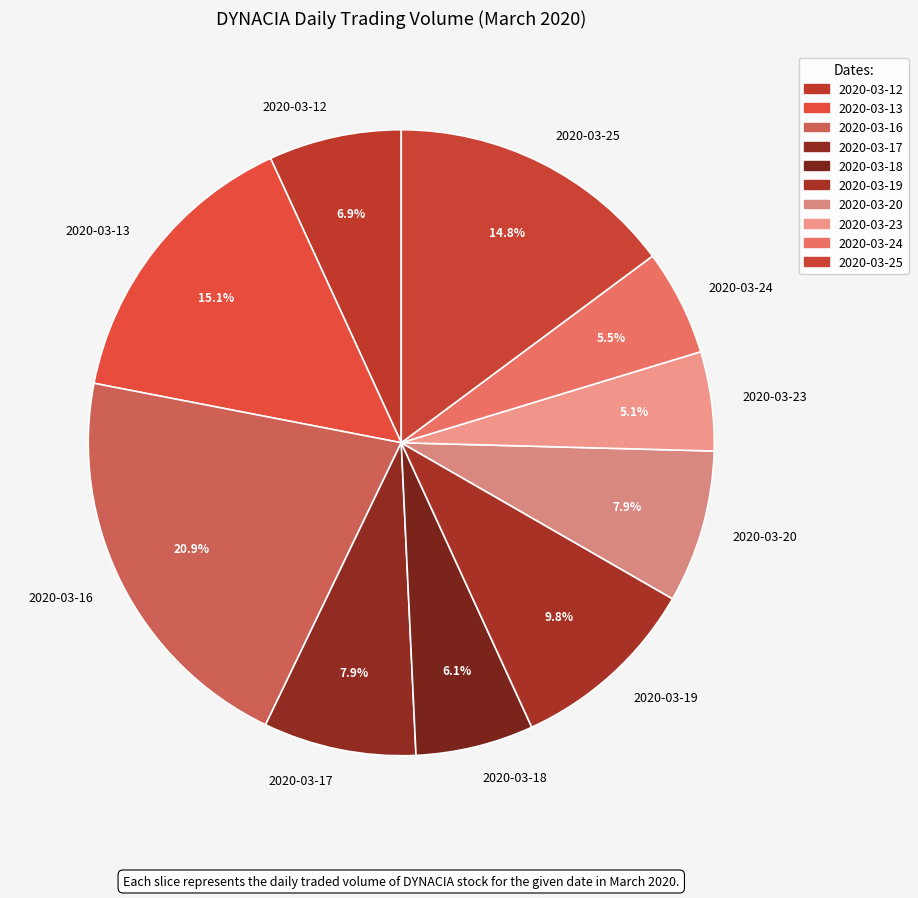

Which has a higher value, 2020-03-16 or 2020-03-18?

2020-03-16